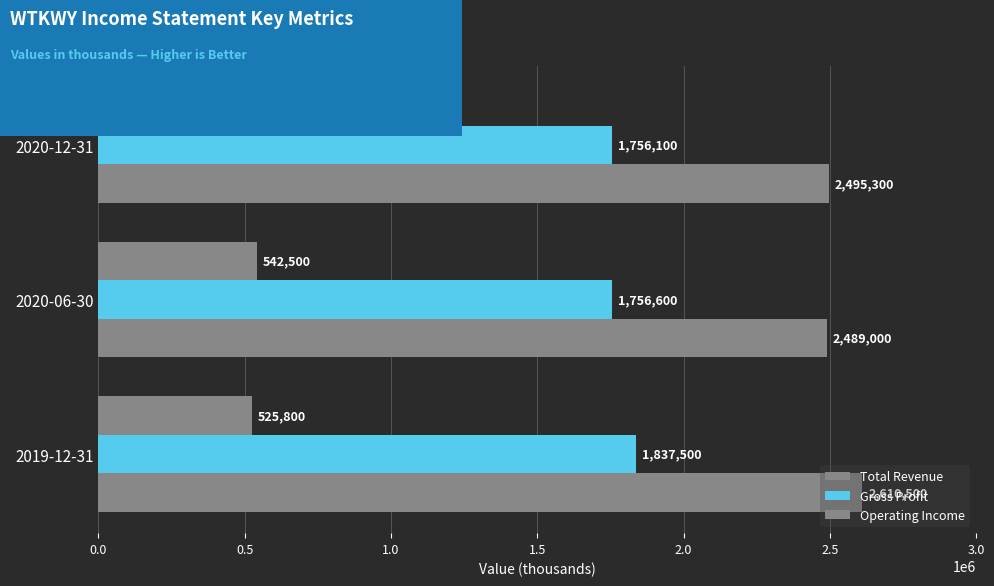

How many data points does each series have?

3